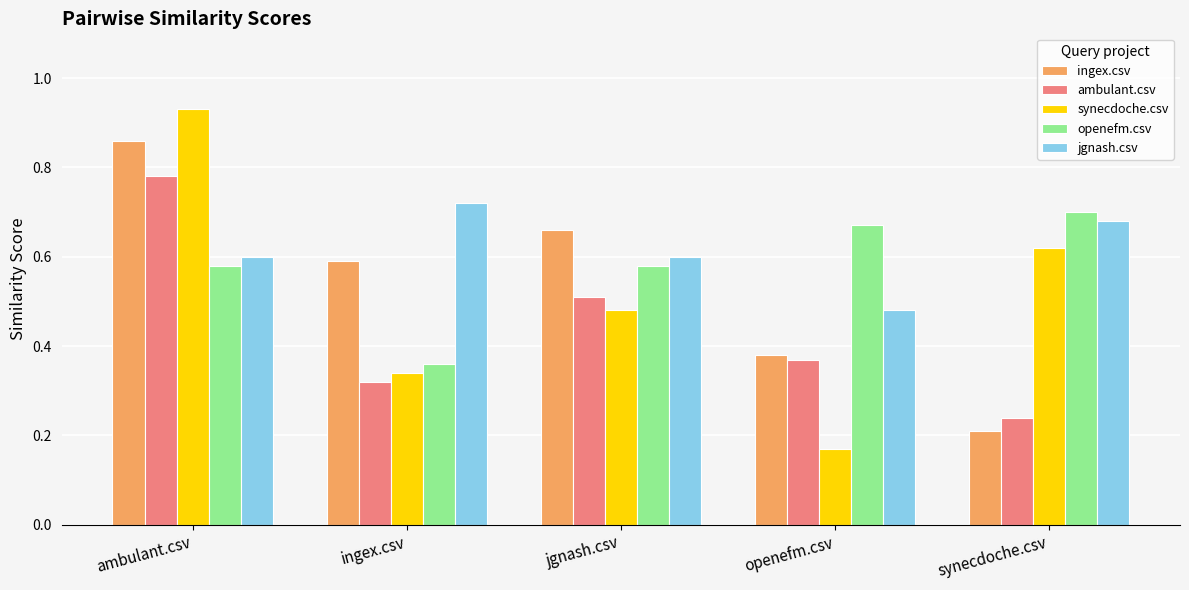

The value of openefm.csv at ingex.csv is 0.2. True or false?

False